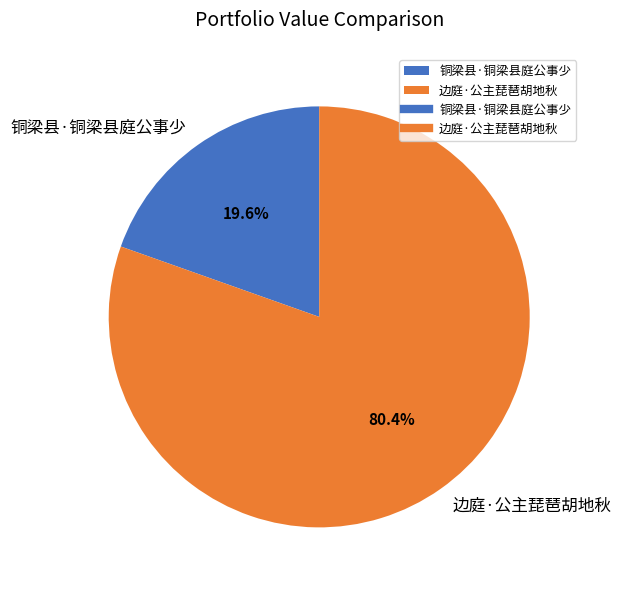

The 铜梁县·铜梁县庭公事少 slice represents 20% of the pie. True or false?

True